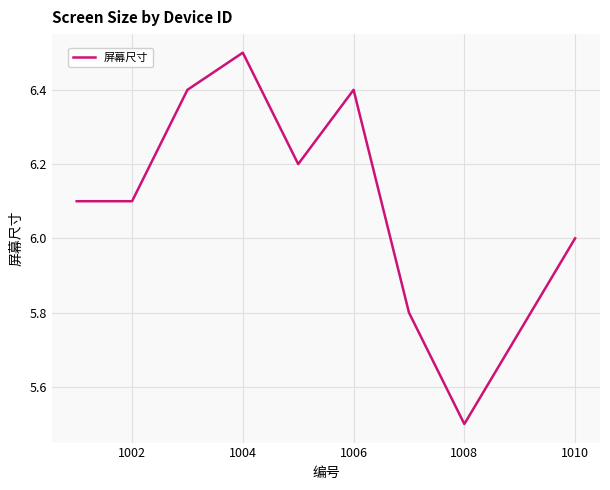

What is the difference between the maximum and minimum values?

1.0